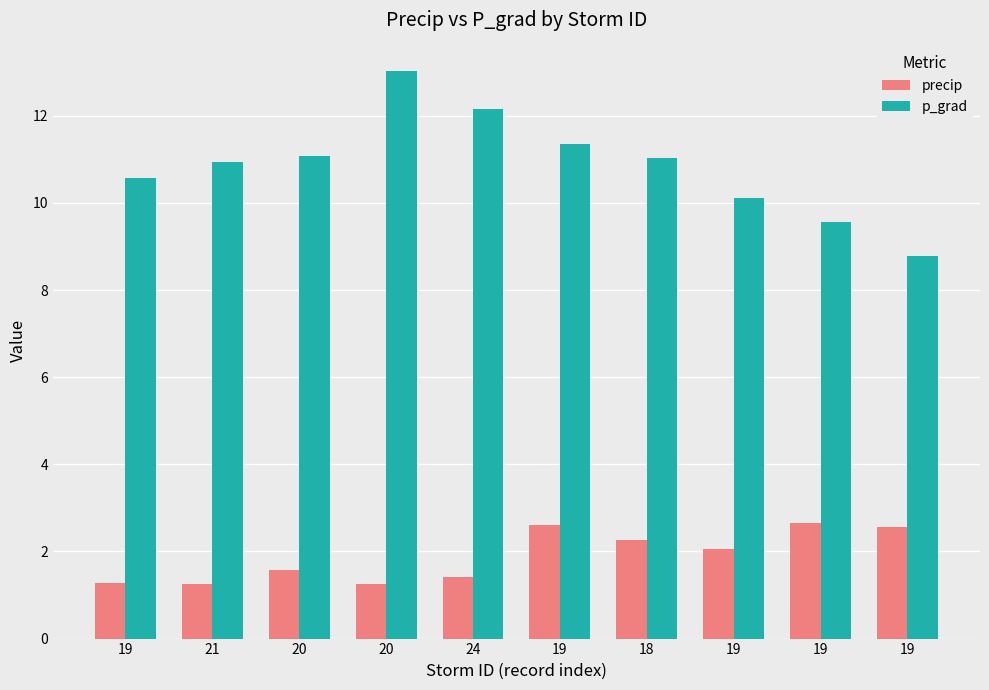

How many data points does each series have?

10